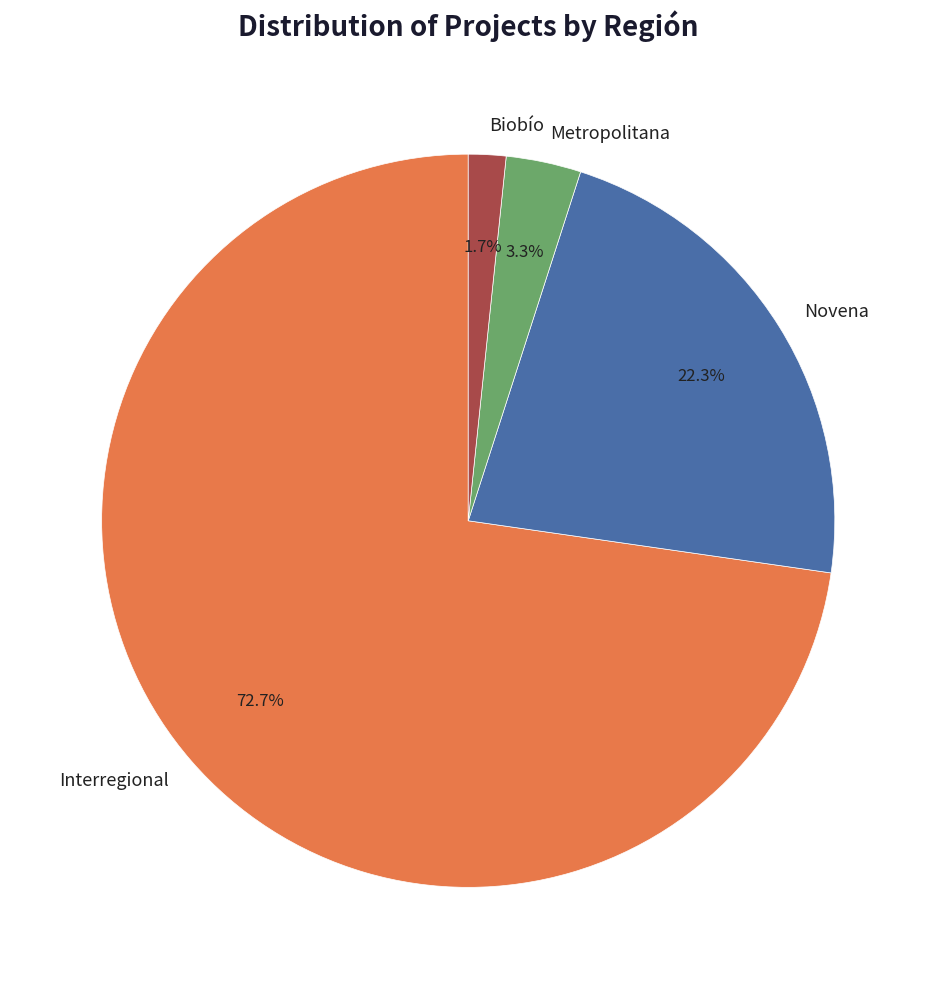

What percentage is the Interregional slice, to the nearest percent?

73%